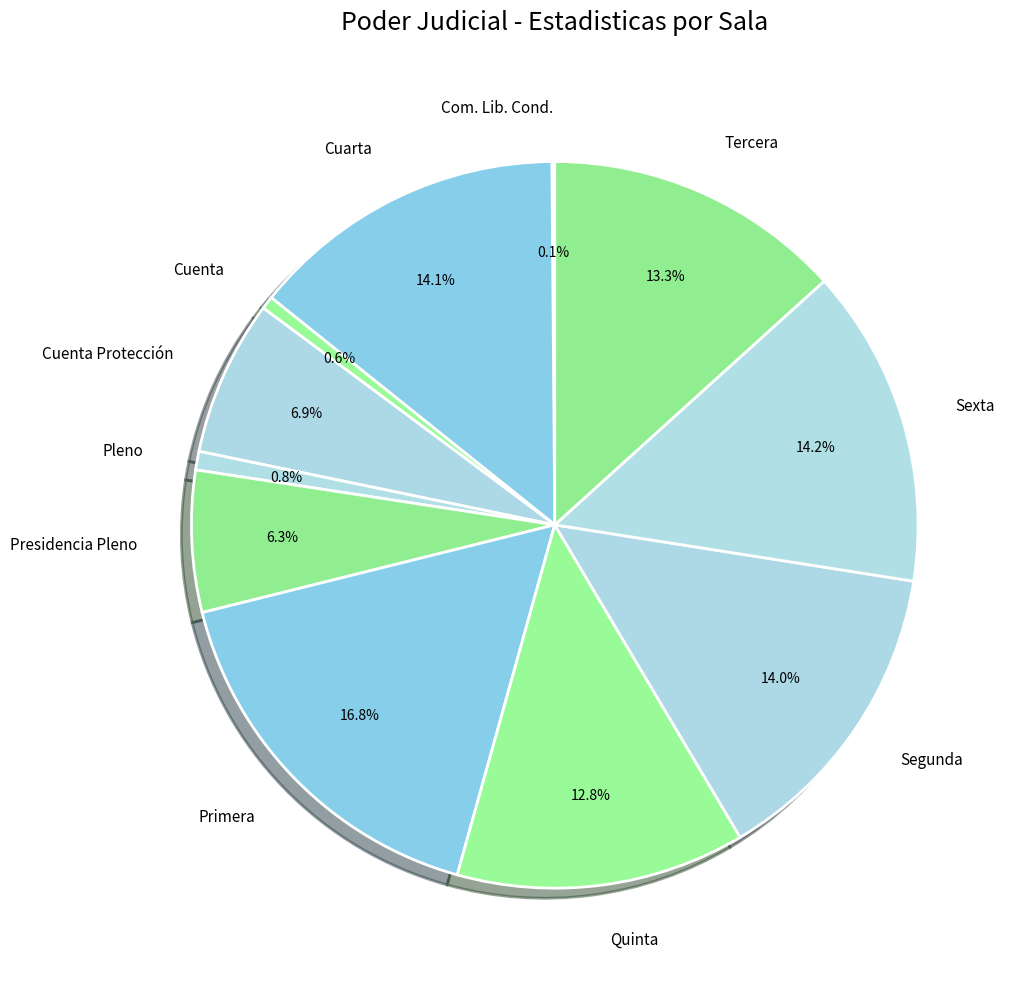

Which category has the biggest portion of the pie?

Primera